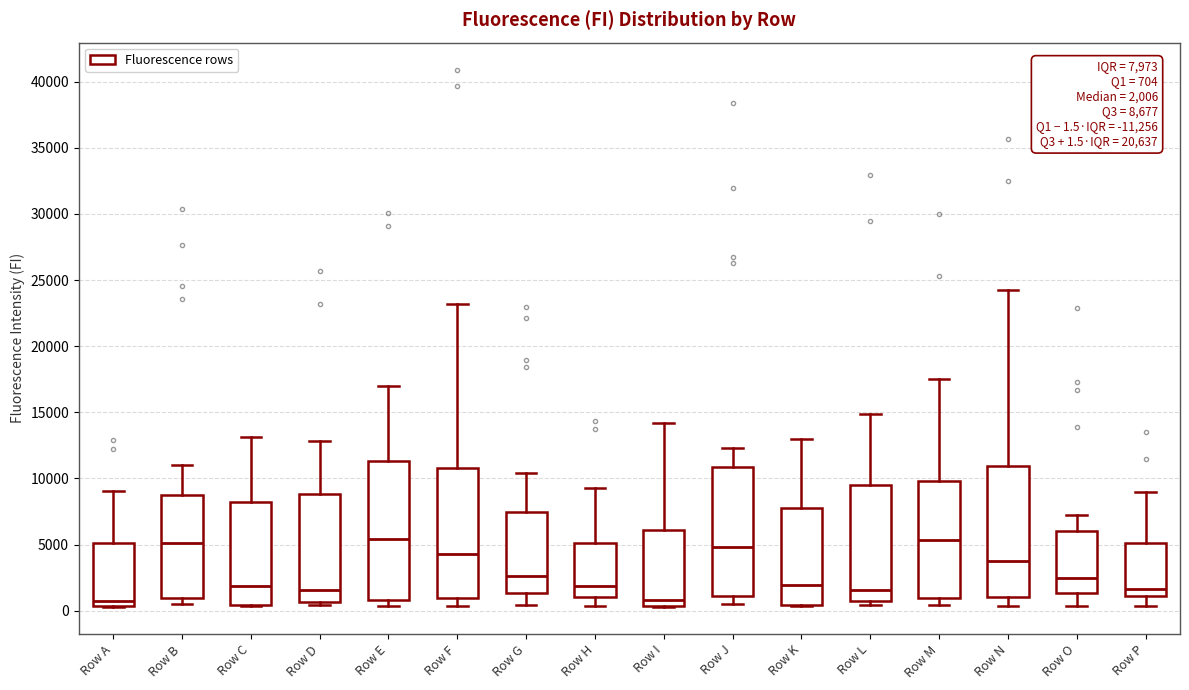

Comparing the boxes themselves (not the whiskers), which one is the tallest?

Row E